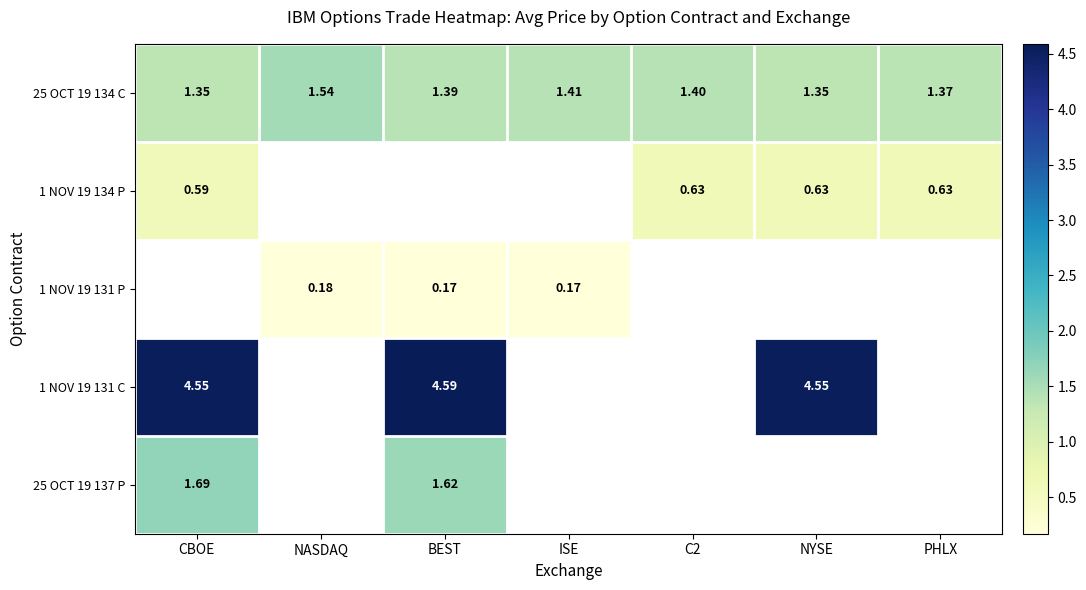

What is the spread (max minus min) of values at NYSE?

3.9